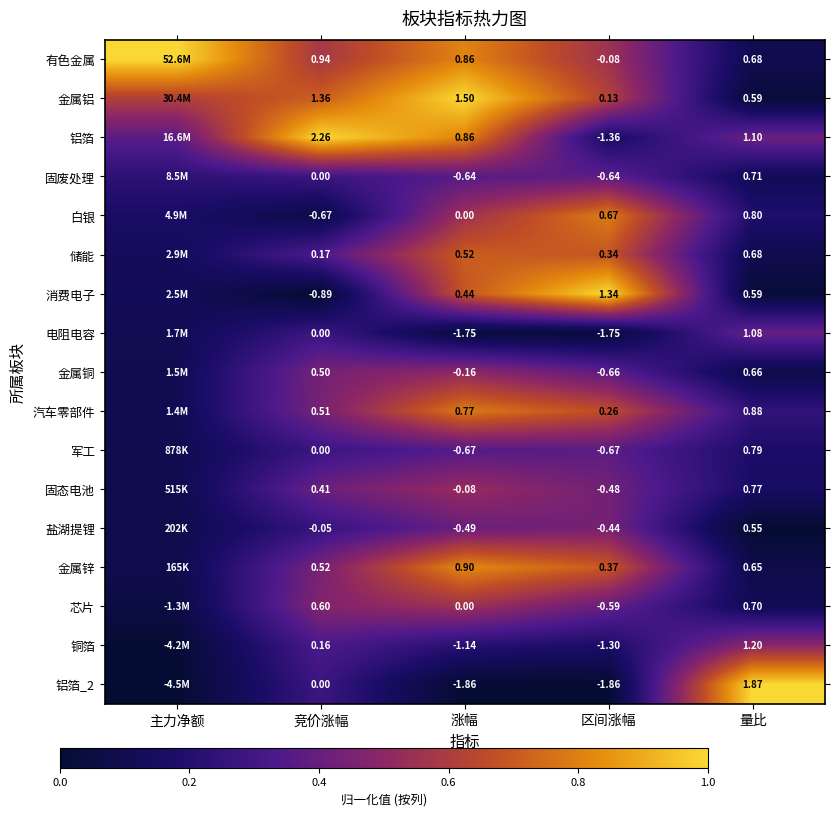

The 军工 series shows 0.1 at 量比. True or false?

False